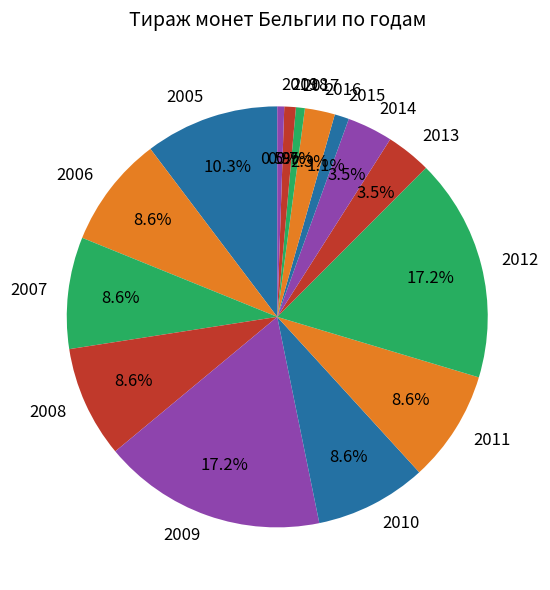

Between 2013 and 2006, which is larger?

2006